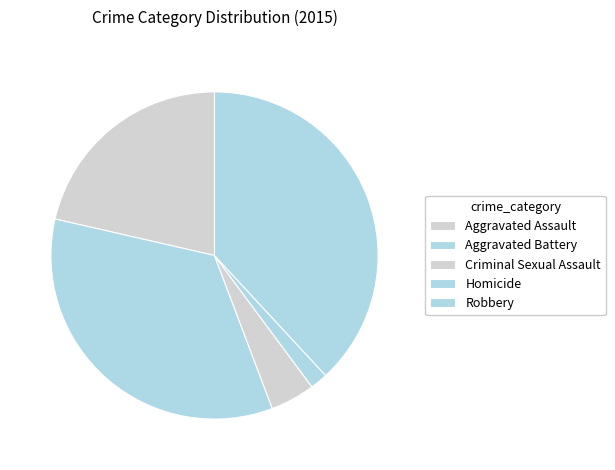

Rank the categories by value from lowest to highest.

Homicide, Criminal Sexual Assault, Aggravated Assault, Aggravated Battery, Robbery